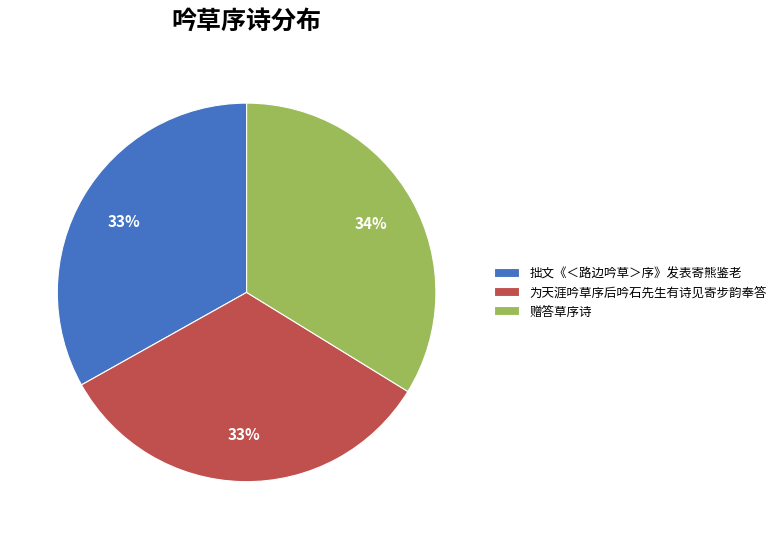

Which slice is the largest?

赠答草序诗